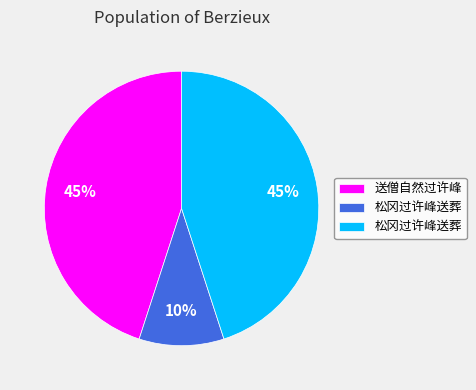

Is there any slice that represents more than half of the pie?

No